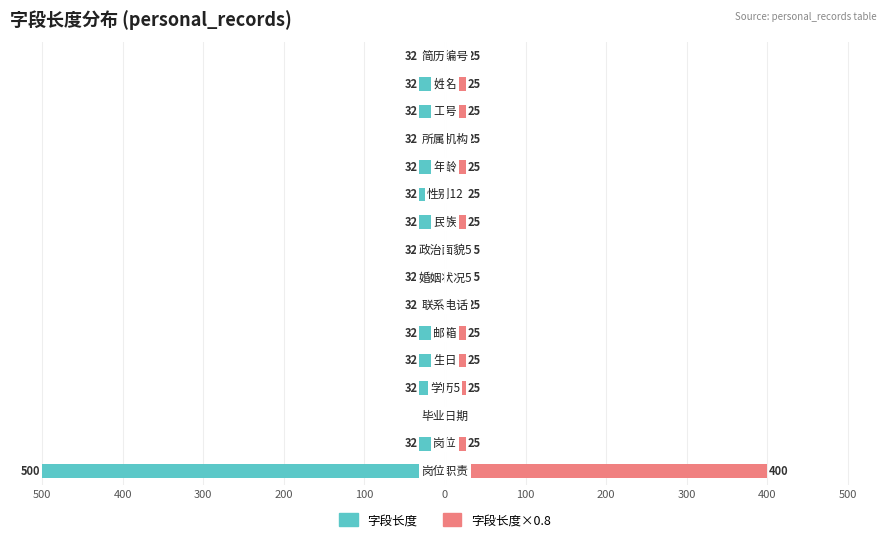

How many groups of bars are there?

16